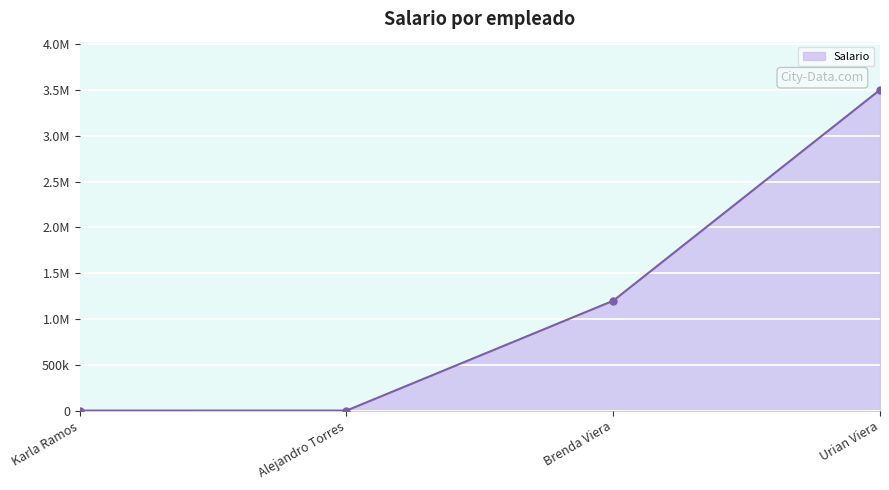

Where does the data first go above 1200000?

Urian Viera